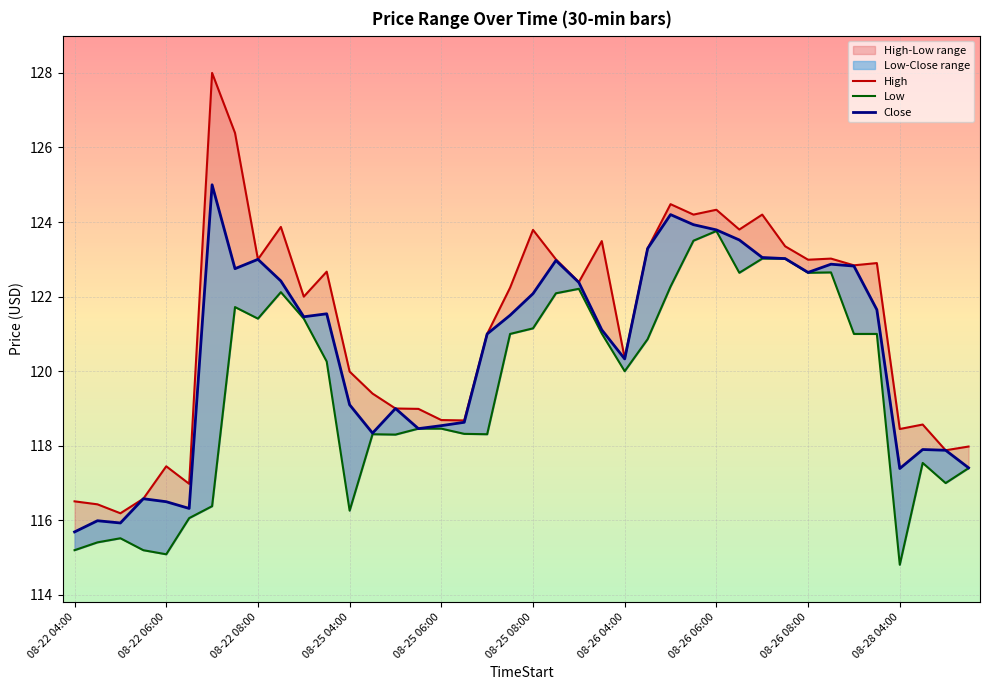

How many data points in Low are above 120?

21